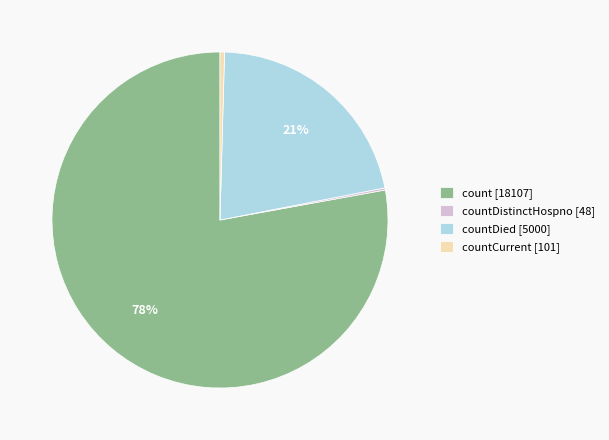

To the nearest percent, what is the average slice percentage?

25%